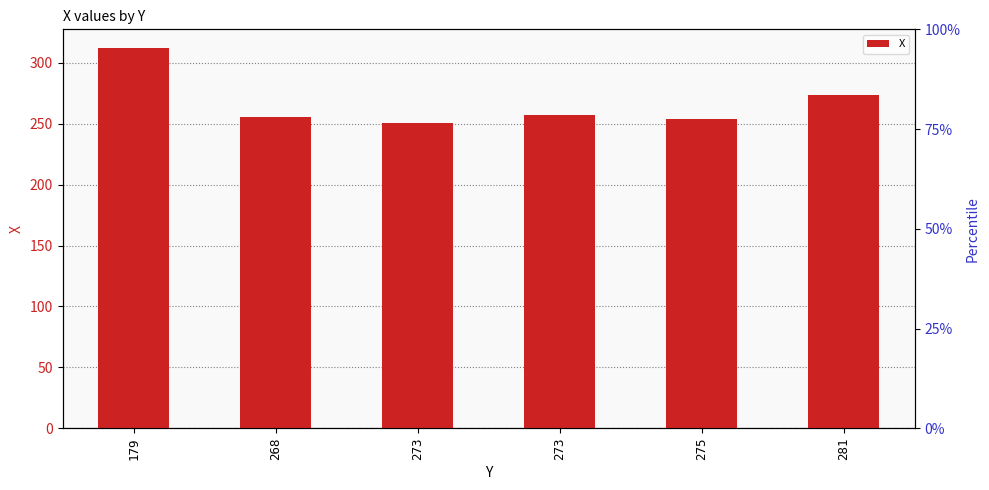

Is it true that the value at 275 is 338?

False